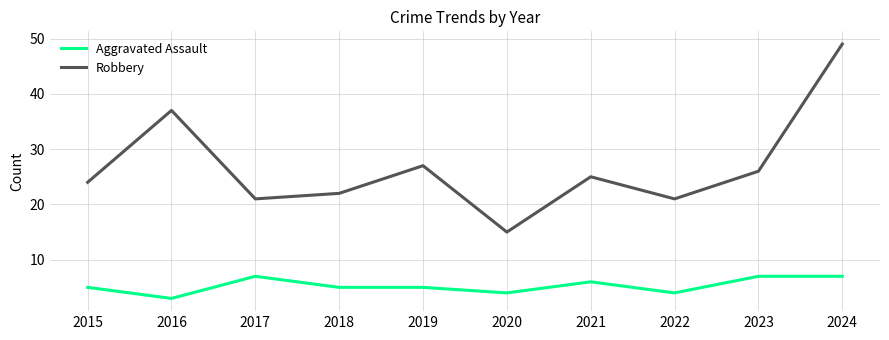

At which category does the chart reach its minimum across all series?

2016